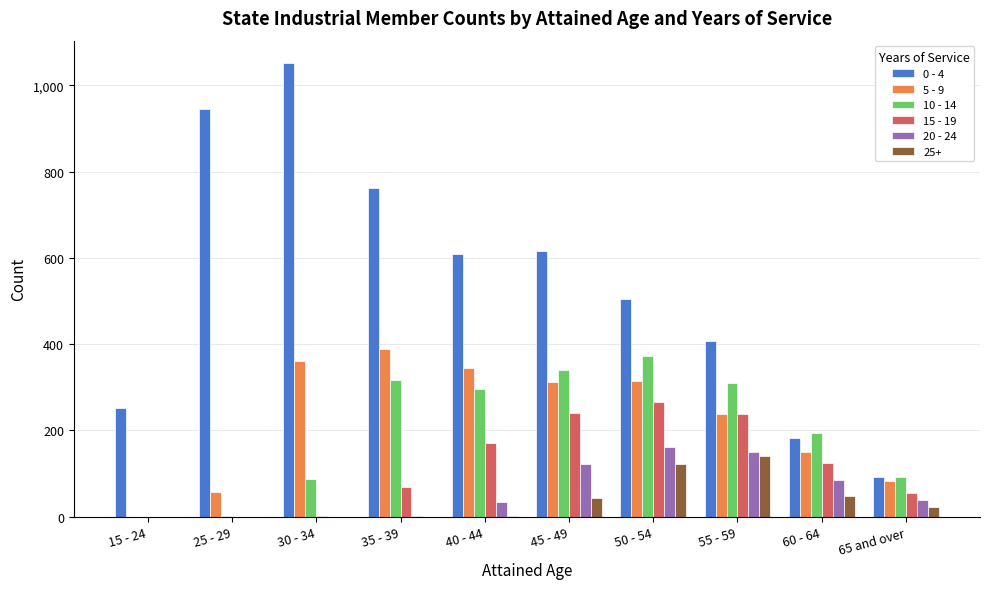

What is the average value of the 0 - 4 series?

542